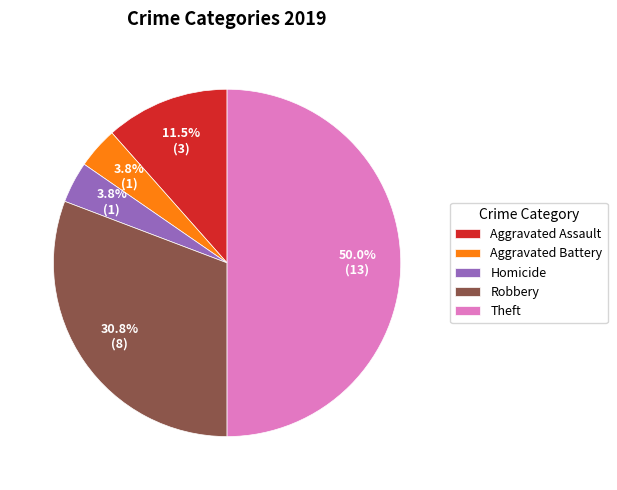

Count the number of slices in the pie.

5